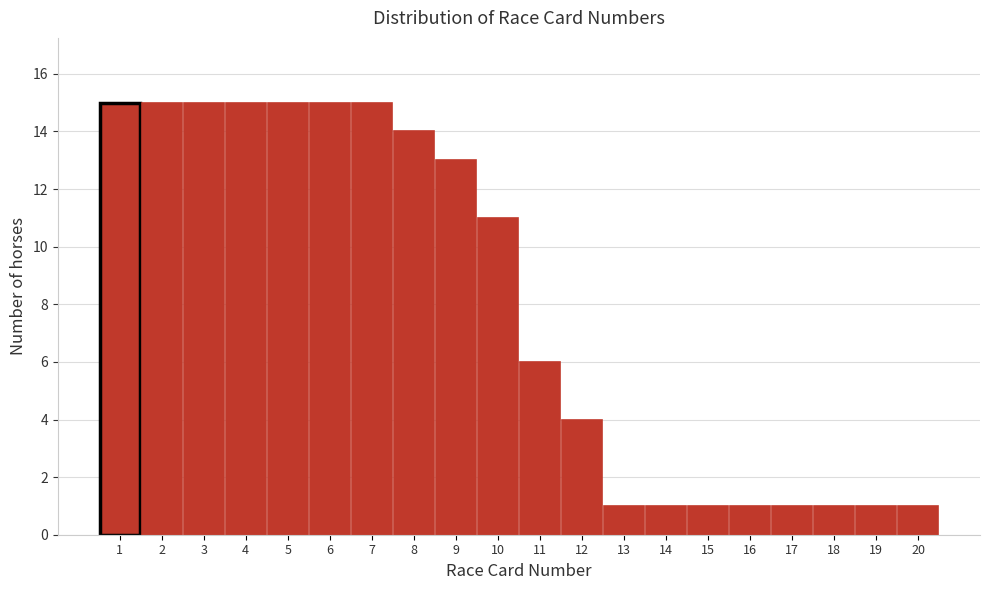

Reading left to right, transcribe this chart: for each bar, give the range it covers on the x-axis and its height. The values are not printed on the chart, so give them approximately, as read against the axis.

0.5 to 1.5: 15
1.5 to 2.5: 15
2.5 to 3.5: 15
3.5 to 4.5: 15
4.5 to 5.5: 15
5.5 to 6.5: 15
6.5 to 7.5: 15
7.5 to 8.5: 14
8.5 to 9.5: 13
9.5 to 10.5: 11
10.5 to 11.5: 6
11.5 to 12.5: 4
12.5 to 13.5: 1
13.5 to 14.5: 1
14.5 to 15.5: 1
15.5 to 16.5: 1
16.5 to 17.5: 1
17.5 to 18.5: 1
18.5 to 19.5: 1
19.5 to 20.5: 1